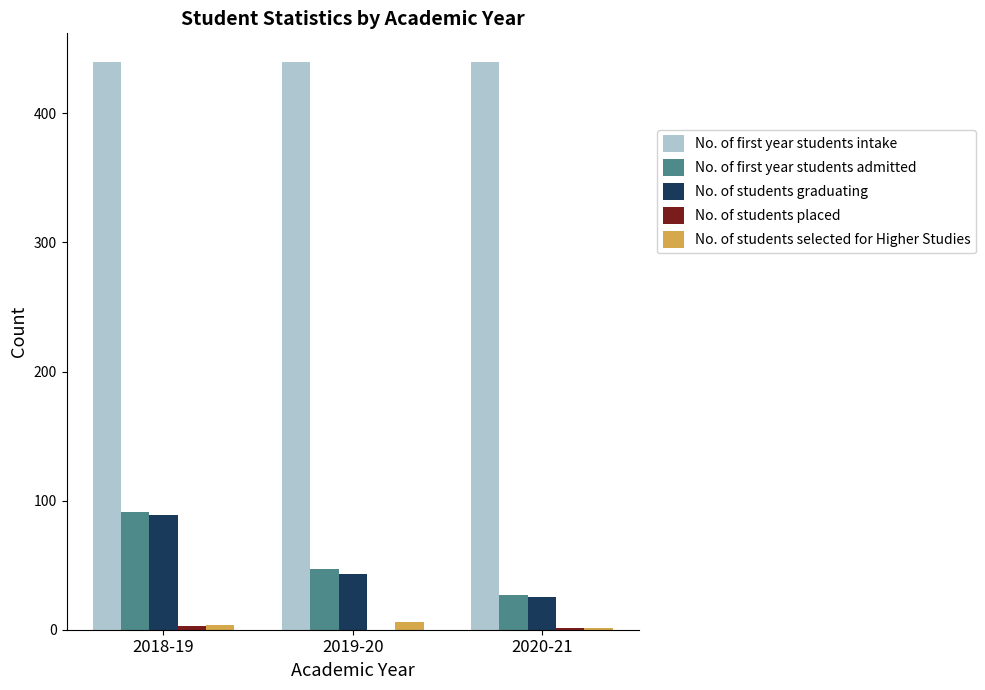

What is the maximum value shown in the chart?

440